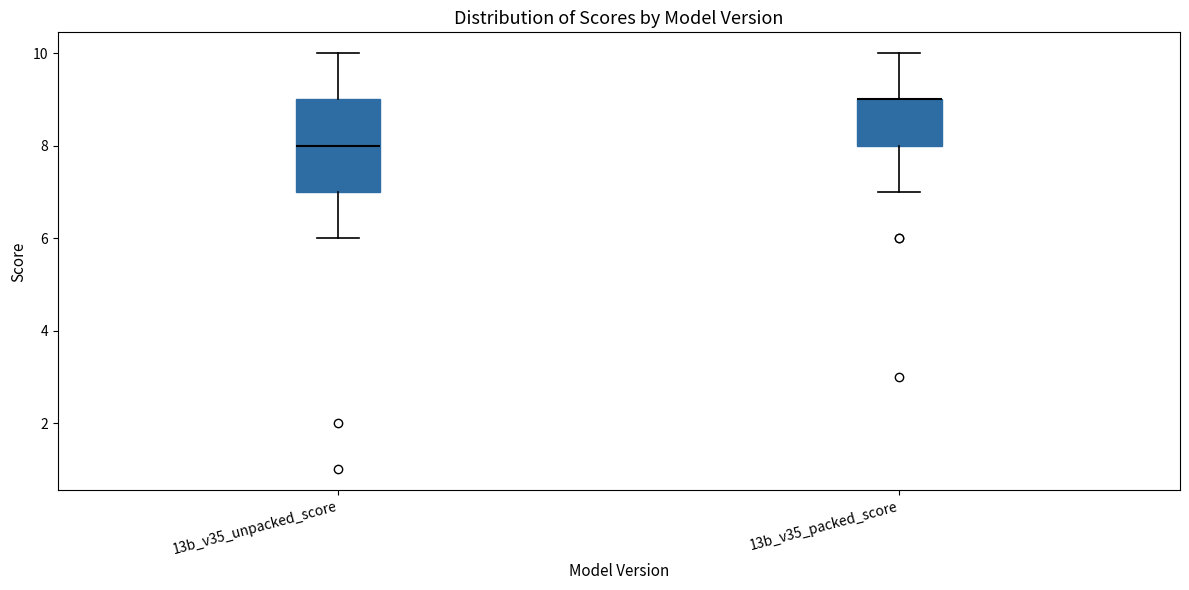

Reading left to right, read every box against the y-axis: the position of its median line, the range the box covers, and the ends of its whiskers. The values are not printed on the chart, so give them approximately, as read against the axis.

13b_v35_unpacked_score: median 8, box 7 to 9, whiskers 6 to 10
13b_v35_packed_score: median 9 (drawn on the box's upper edge), box 8 to 9, whiskers 7 to 10